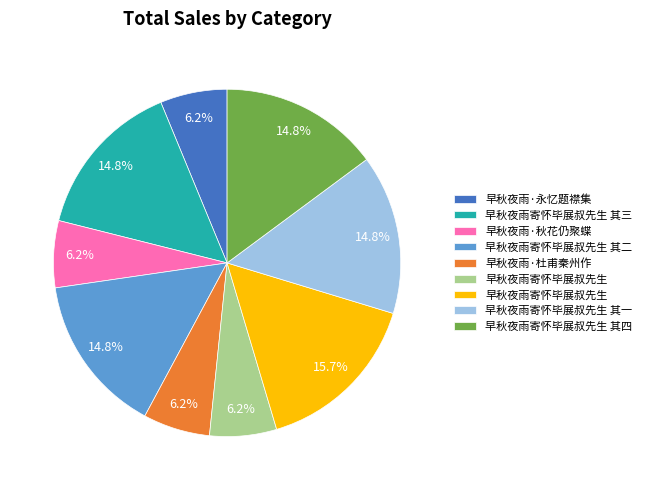

Does any single category account for the majority?

No